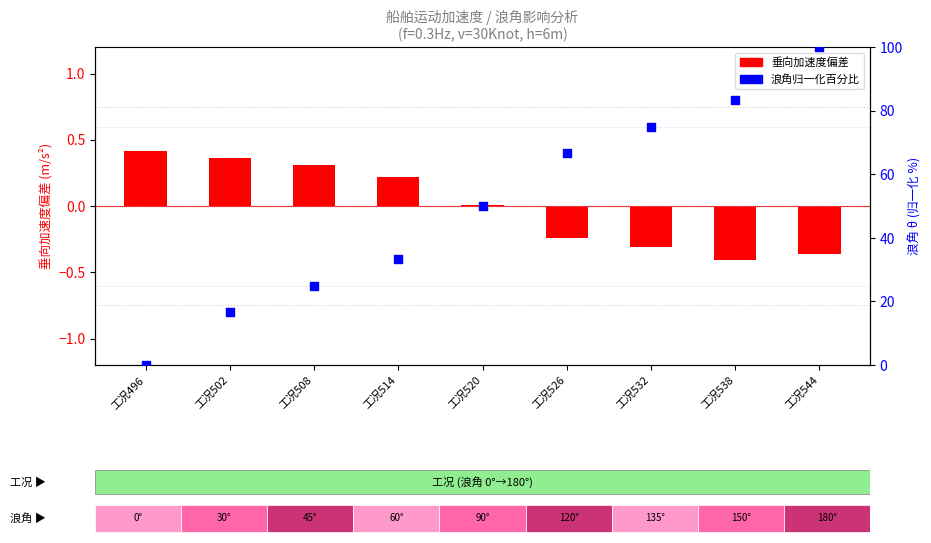

Which series contains the highest Y value?

浪角(归一化)